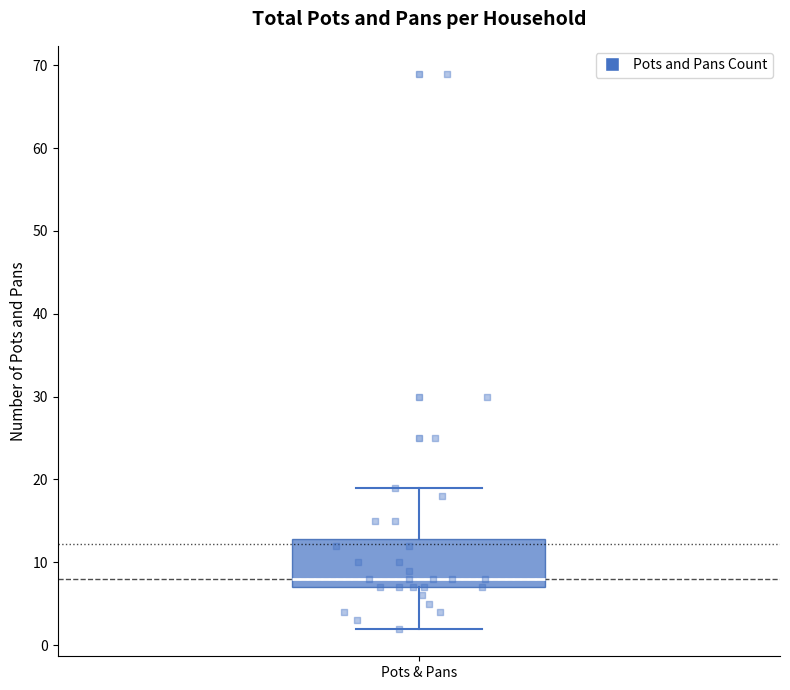

Where does the median line of the box for Pots & Pans sit on the y-axis? The values are not printed on the chart, so give them approximately, as read against the axis.

8